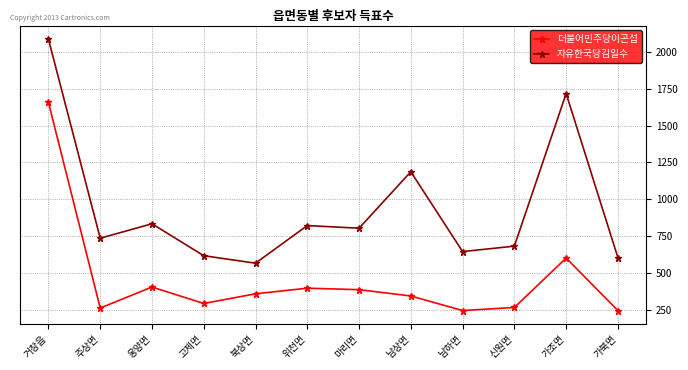

Which series changed the most between 마리면 and 남하면?

자유한국당김일수